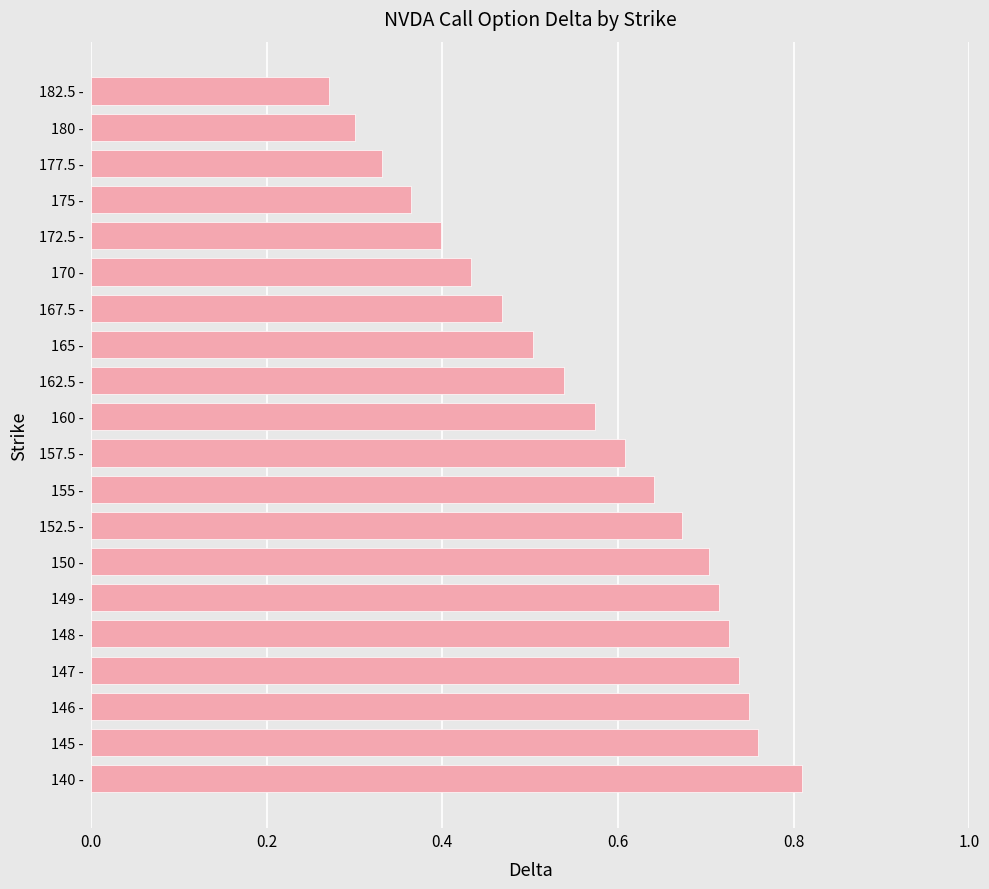

How many values are between 0 and 1?

20